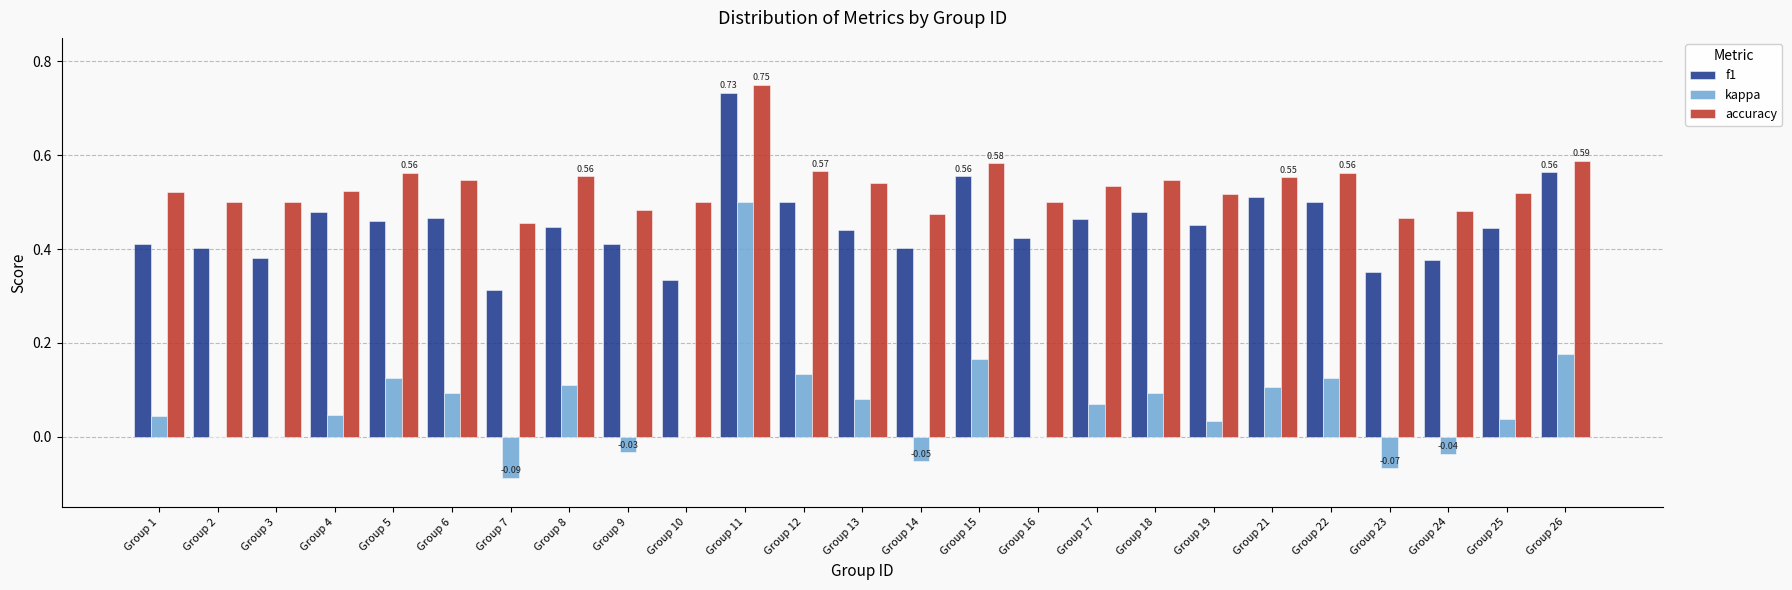

Does the chart contain stacked bars?

No